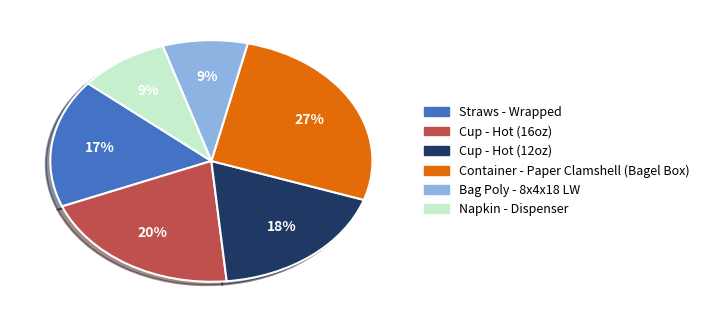

How many slices are in this pie chart?

6